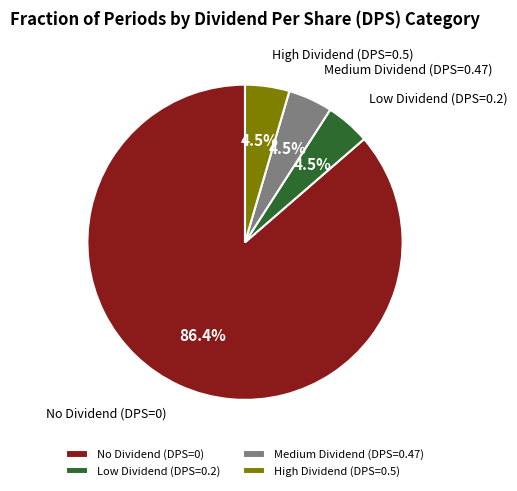

How many segments does this pie chart have?

4